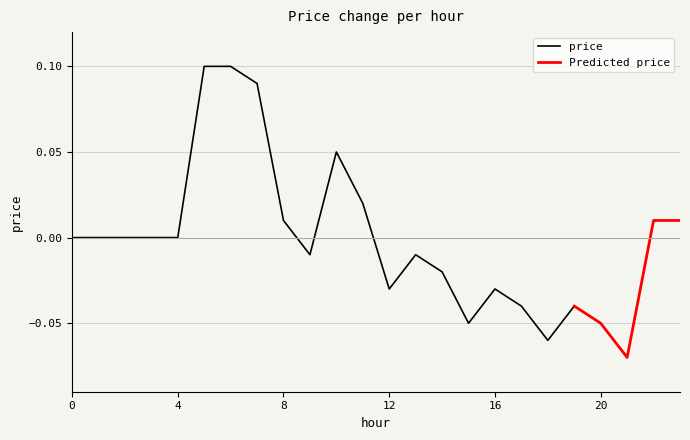

Does the chart display data point markers on the line(s)?

No